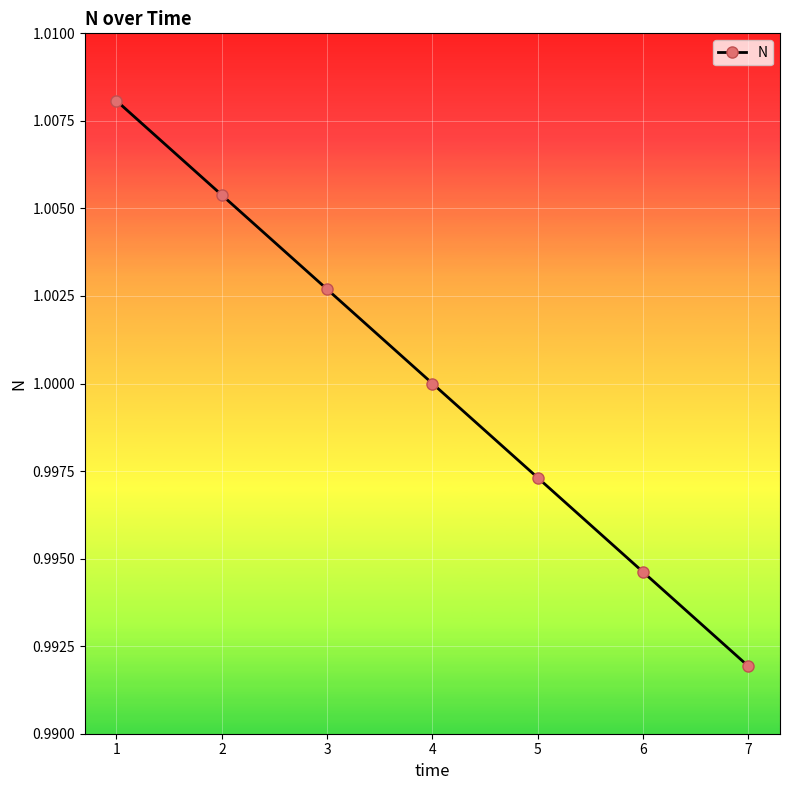

Rank the categories by value from lowest to highest.

7, 6, 5, 4, 3, 2, 1